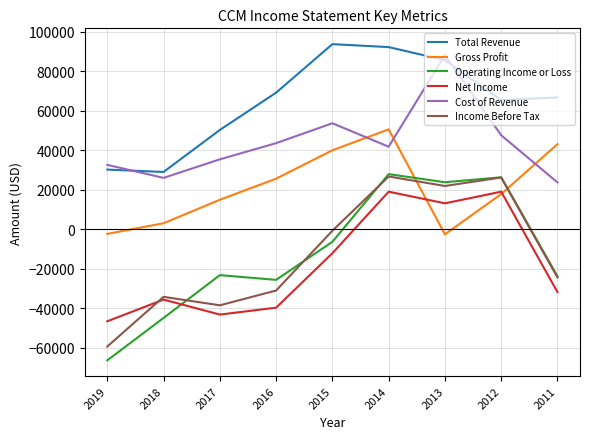

After their last crossing, which series has the higher values: Income Before Tax or Gross Profit?

Gross Profit